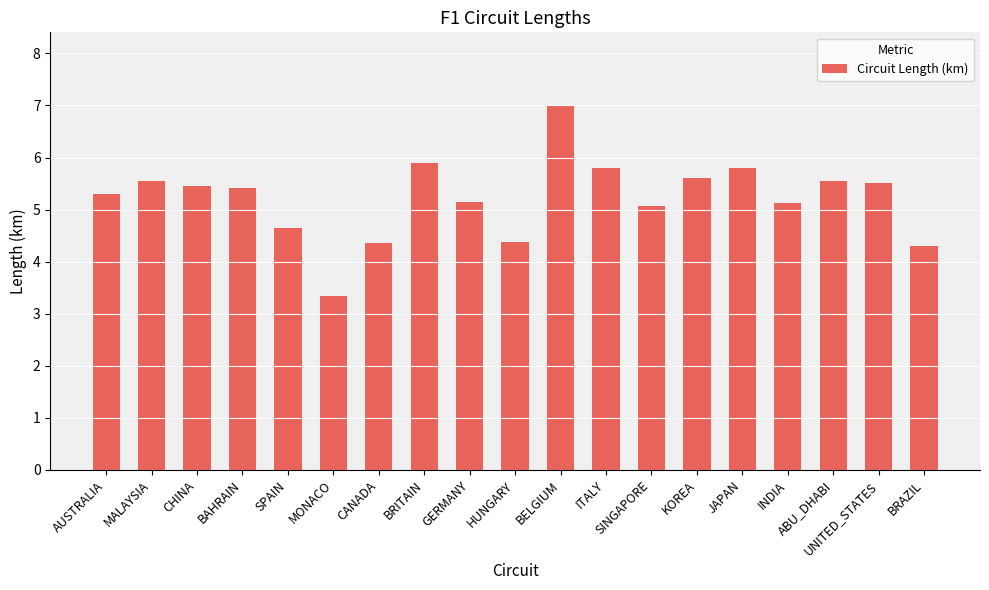

What is the maximum value shown in the chart?

7.0